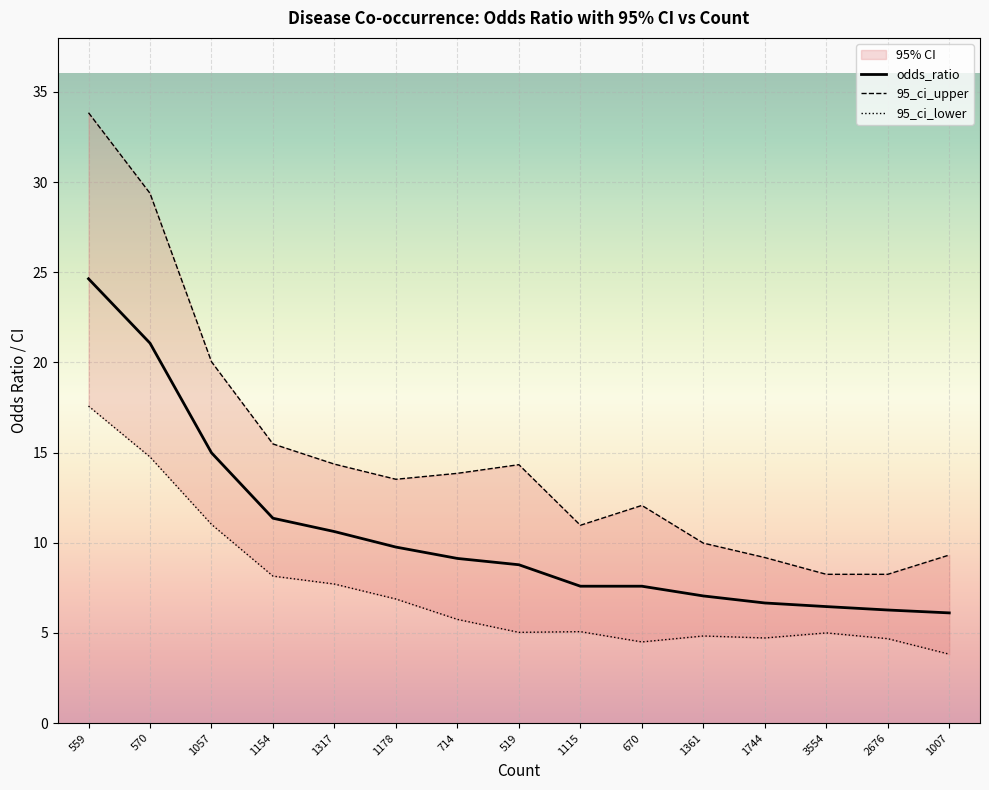

What is the value of the odds_ratio point at the 14th from the left?

6.3